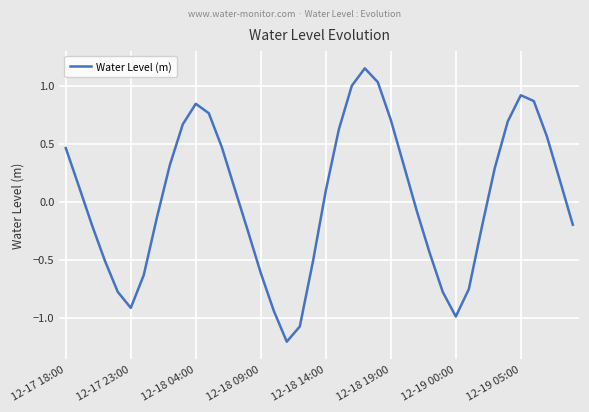

What is the minimum value shown in the chart?

-1.2